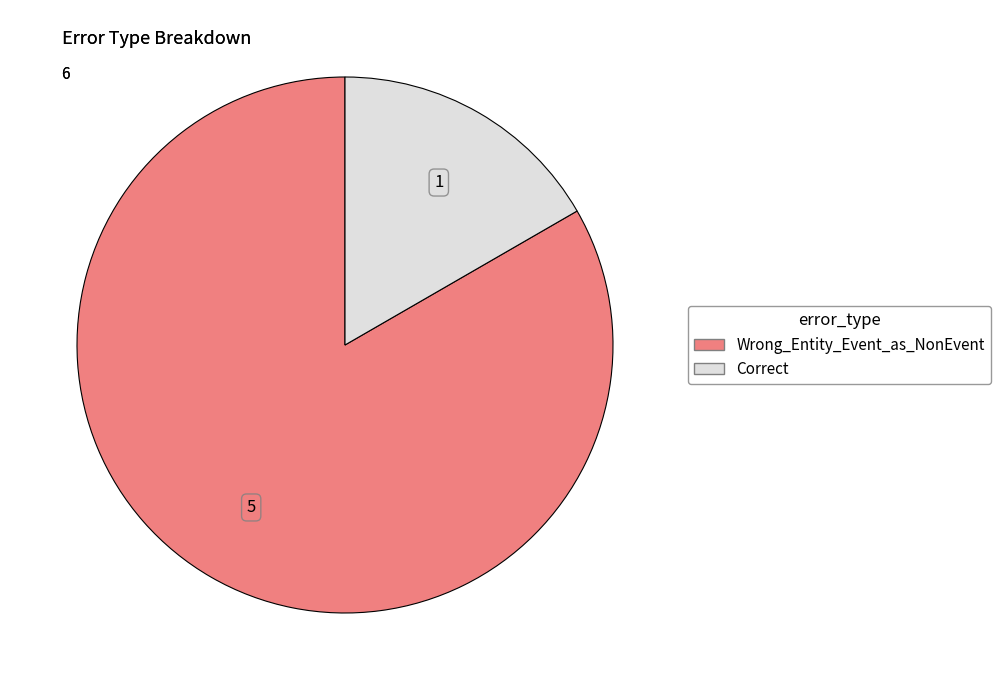

What is the ratio of the value at Wrong_Entity_Event_as_NonEvent to the value at Correct?

5.0